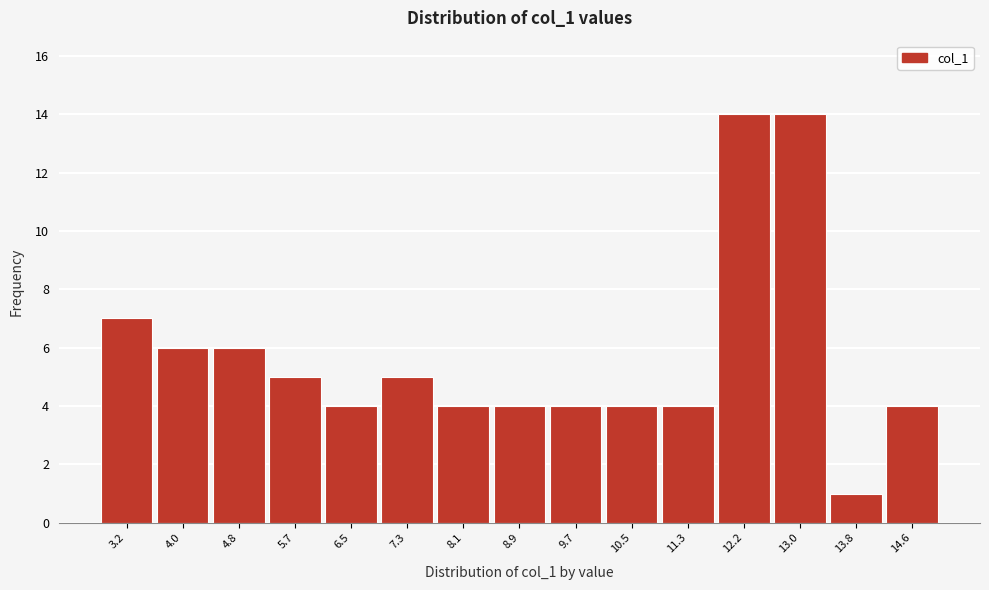

Reading left to right, extract all data points from this chart.

3.2=7	4.0=6	4.8=6	5.7=5	6.5=4	7.3=5	8.1=4	8.9=4	9.7=4	10.5=4	11.3=4	12.2=14	13.0=14	13.8=1	14.6=4